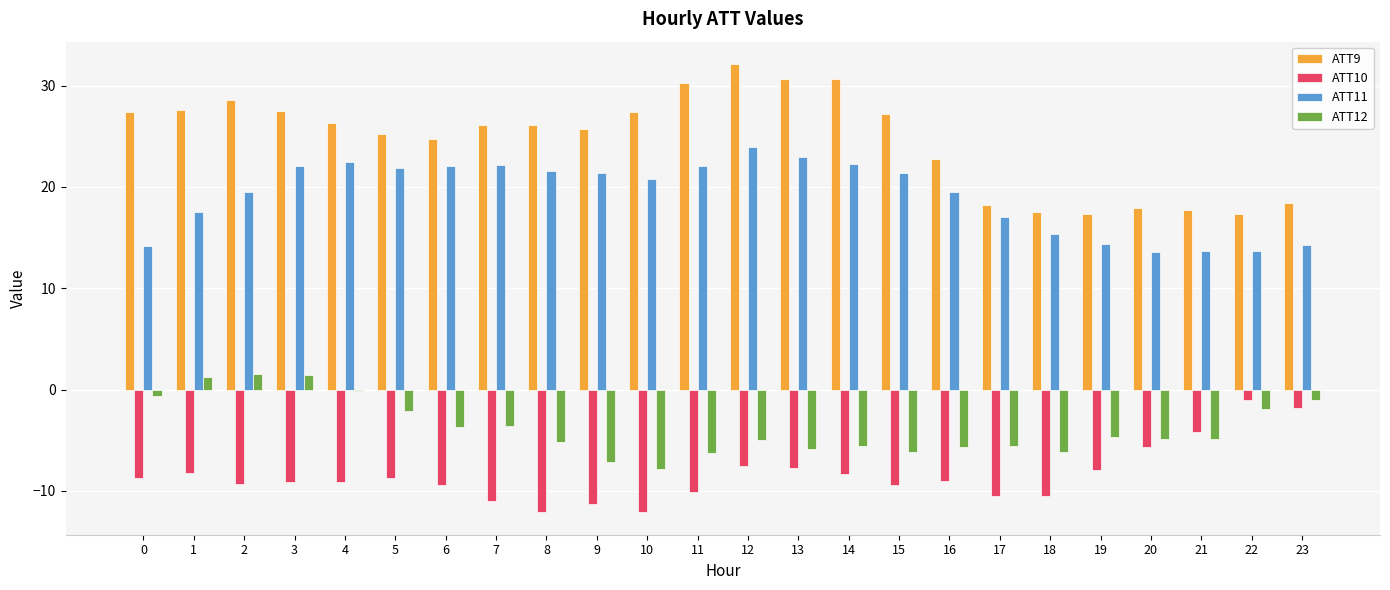

What is the greatest value displayed?

32.1